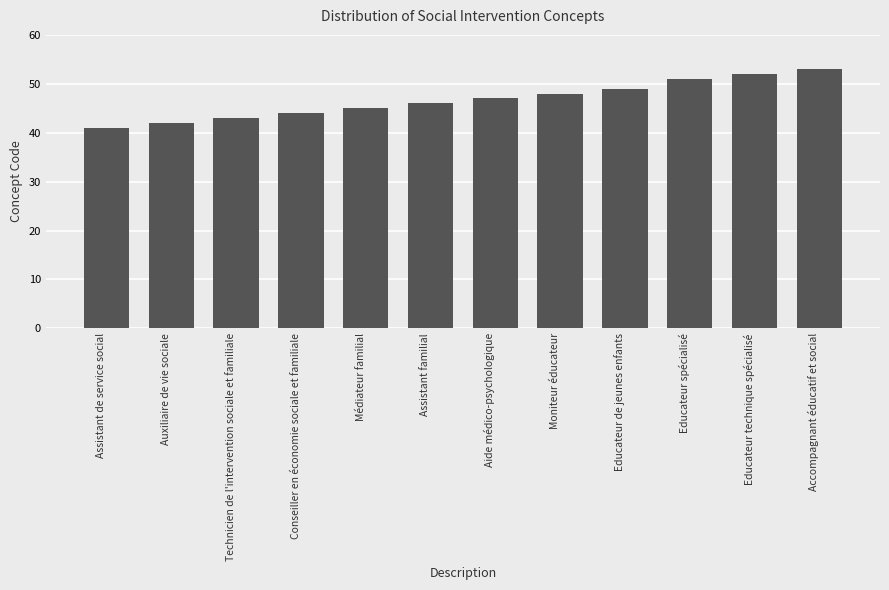

Does the chart contain any negative values?

No